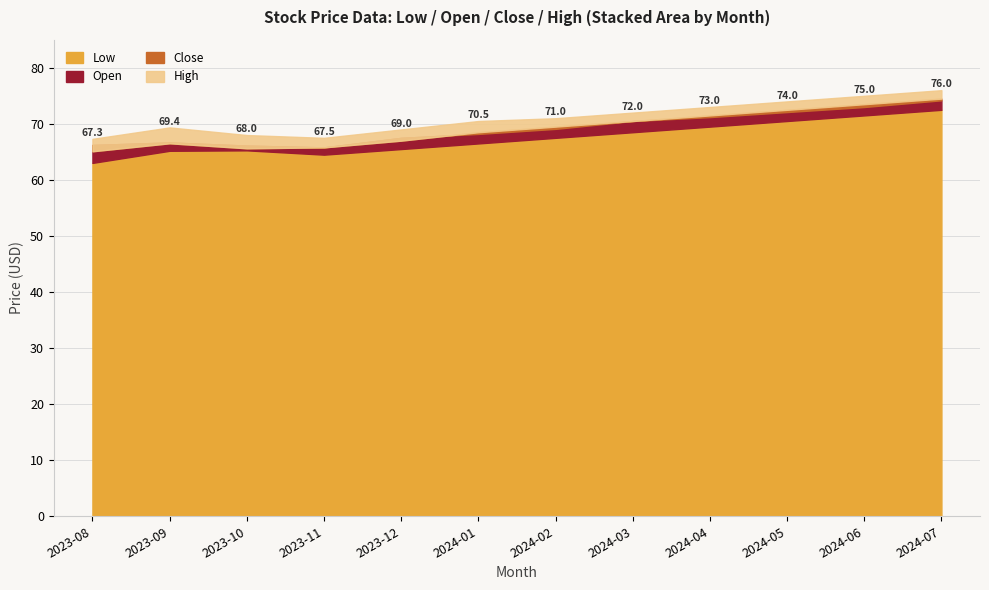

Reading left to right, transcribe all the data shown in this chart.

Open: 66.2	66.7	66.1	65.8	67.5	68.2	69.1	70.5	71.2	72.1	73.0	74.2
High: 67.3	69.4	68.0	67.5	69.0	70.5	71.0	72.0	73.0	74.0	75.0	76.0
Low: 63.0	65.2	65.3	64.5	65.5	66.5	67.5	68.5	69.5	70.5	71.5	72.5
Close: 65.1	66.5	65.6	65.8	67.0	68.5	69.5	70.5	71.5	72.5	73.5	74.5